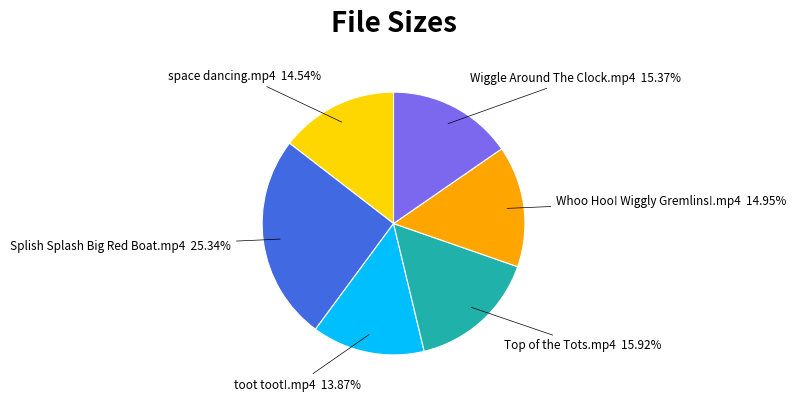

Which slice is the largest?

Splish Splash Big Red Boat.mp4